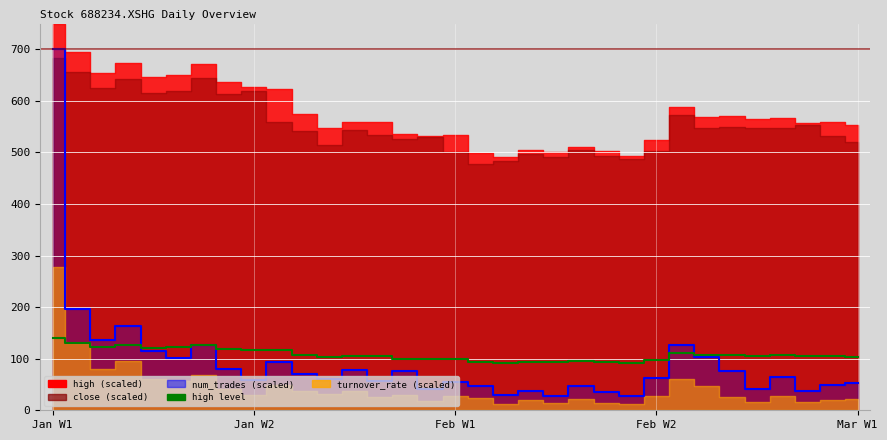

Read the value at 20.

94.0